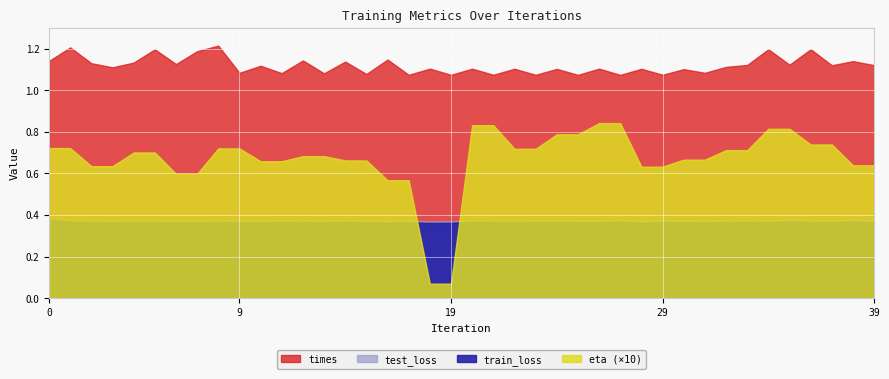

What is the difference between the highest and lowest values at 26?

1.0